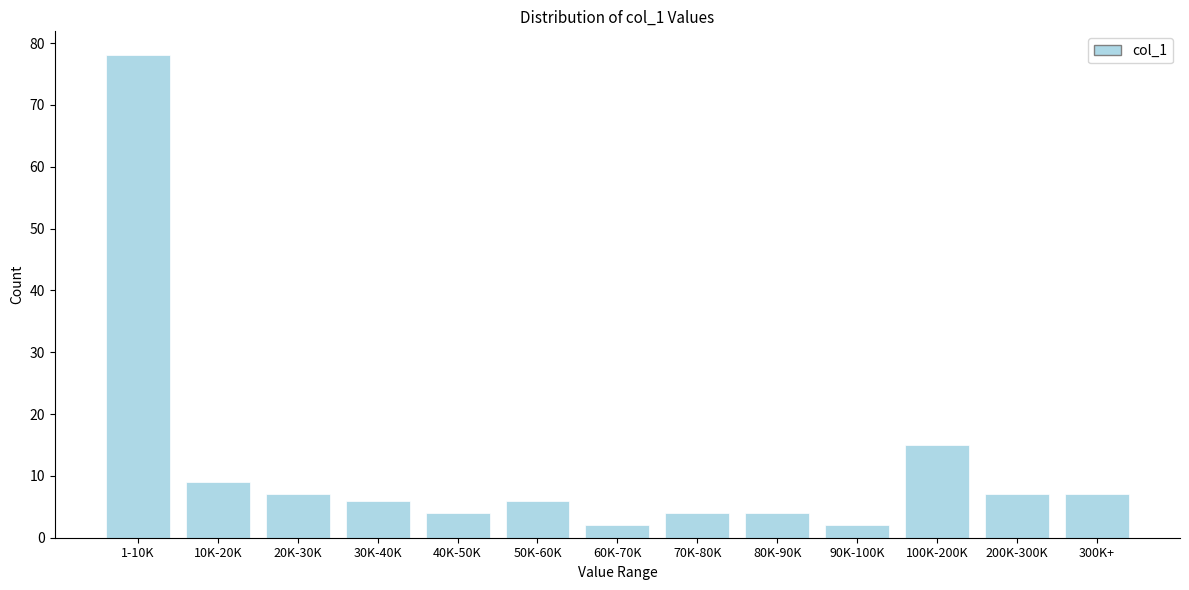

Reading left to right, transcribe all the data shown in this chart.

78	9	7	6	4	6	2	4	4	2	15	7	7